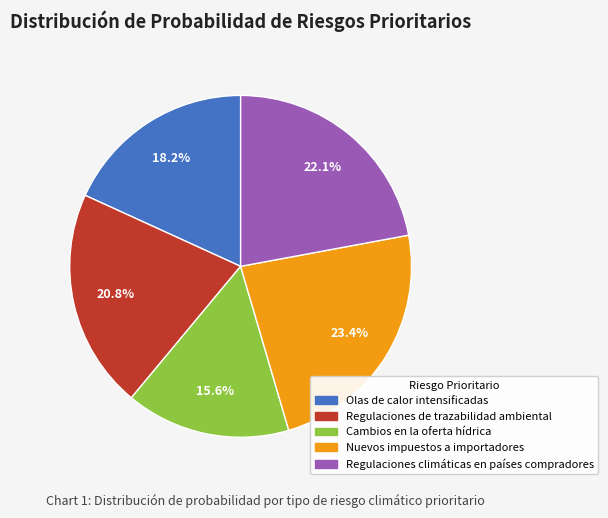

Rank the categories by value from lowest to highest.

Cambios en la oferta hídrica, Olas de calor intensificadas, Regulaciones de trazabilidad ambiental, Regulaciones climáticas en países compradores, Nuevos impuestos a importadores